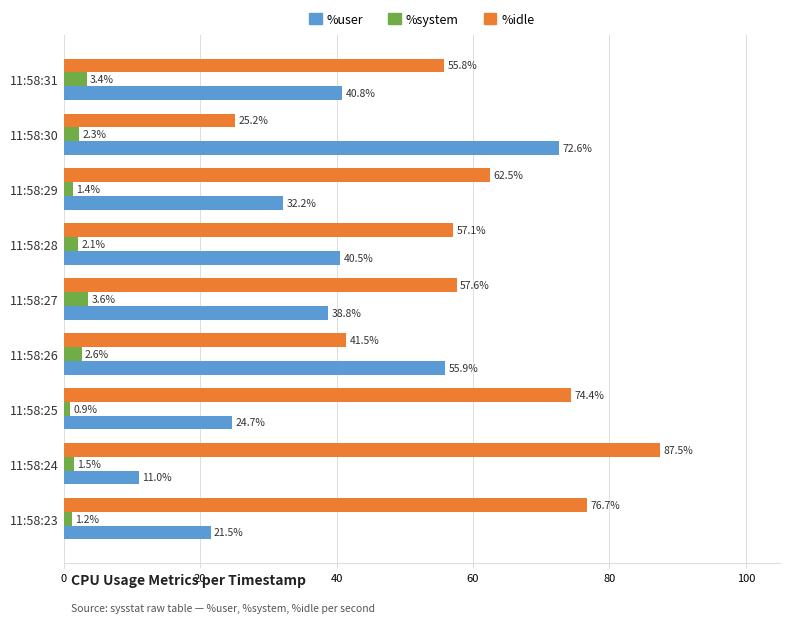

What is the minimum value shown in the chart?

0.9